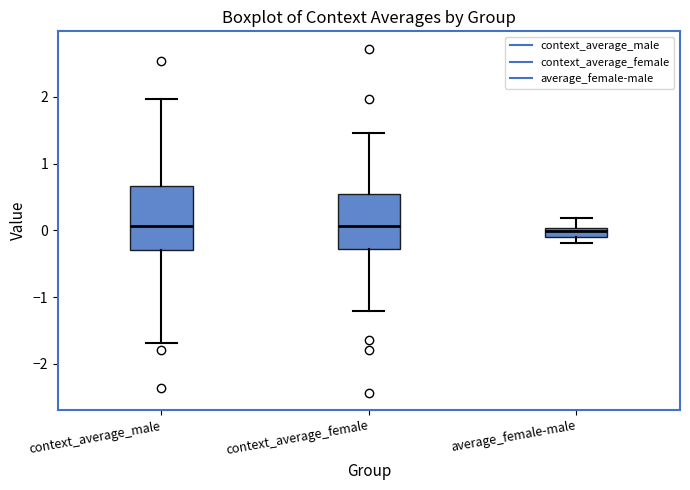

Which box is the tallest, from its lower edge to its upper edge?

context_average_male